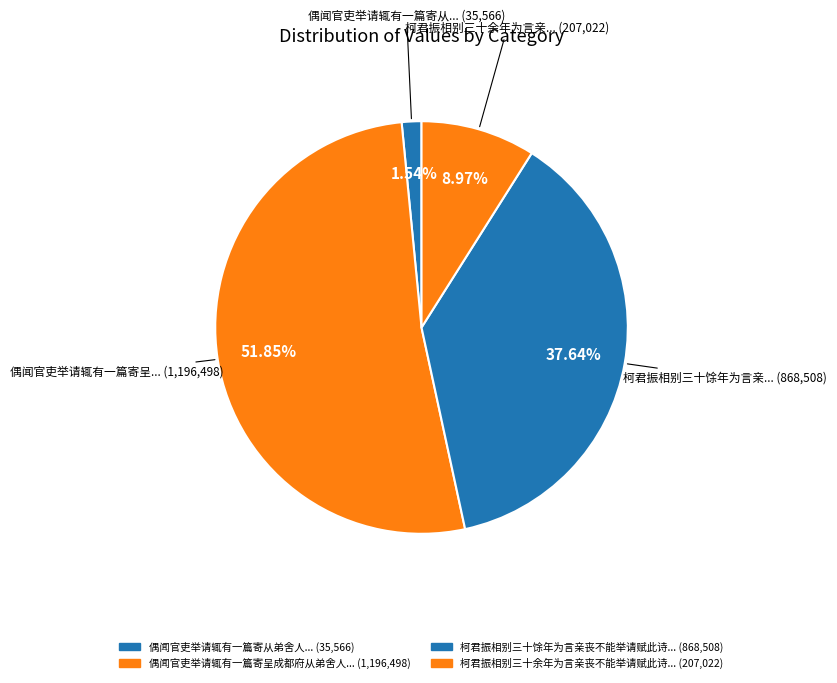

How many segments does this pie chart have?

4